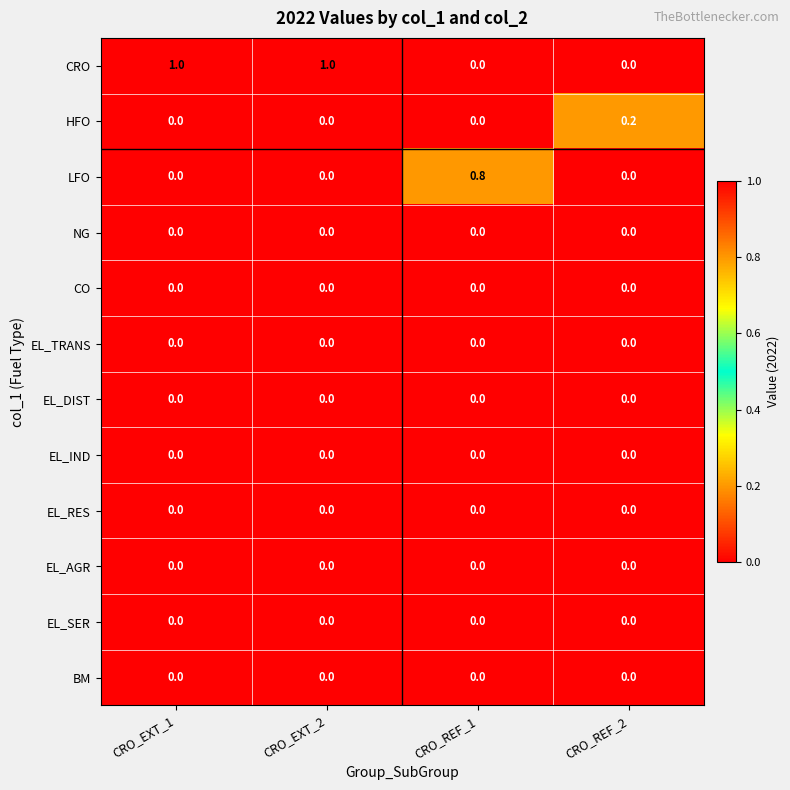

What is the sum of all LFO values?

0.8